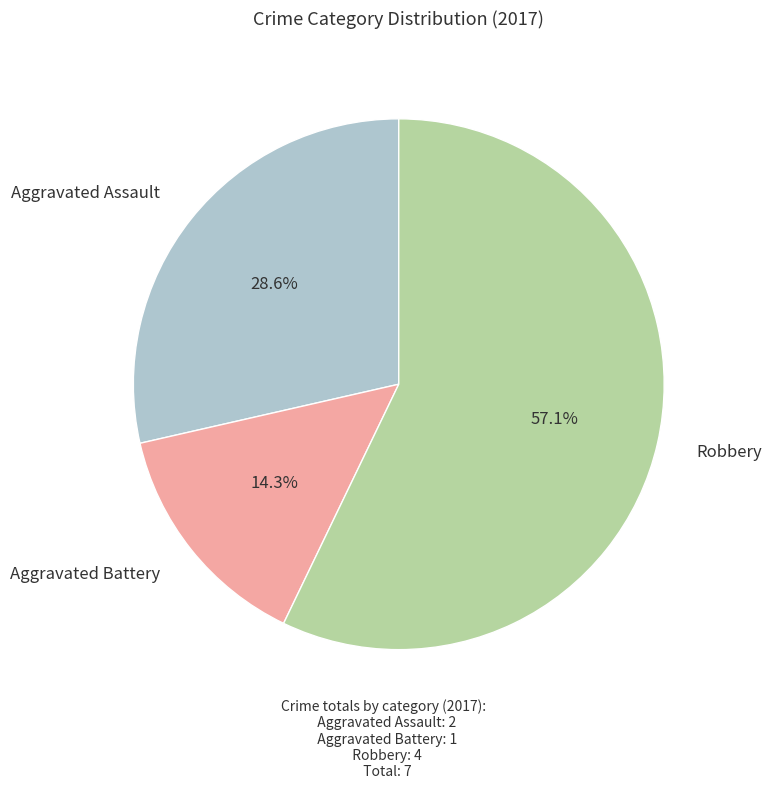

Is there a majority slice in this chart?

Yes